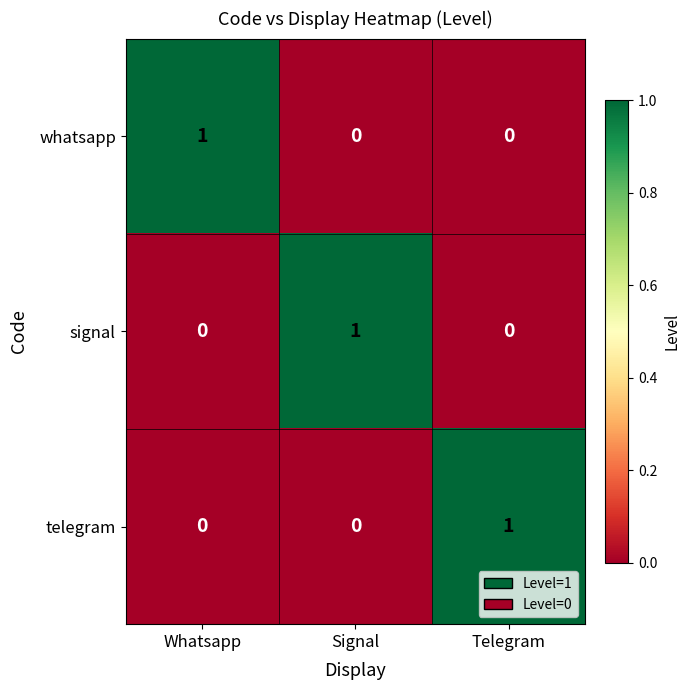

Reading right to left, what are all the values shown in this chart?

whatsapp: 0	0	1
signal: 0	1	0
telegram: 1	0	0